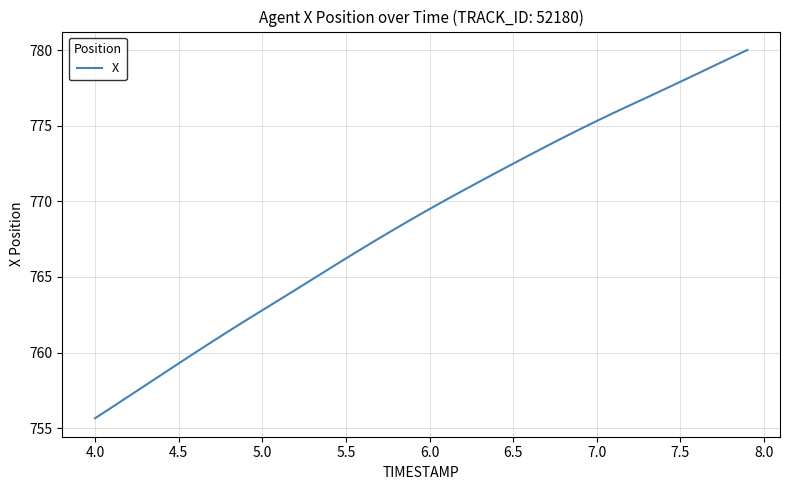

What is the difference between the maximum and minimum values?

24.4